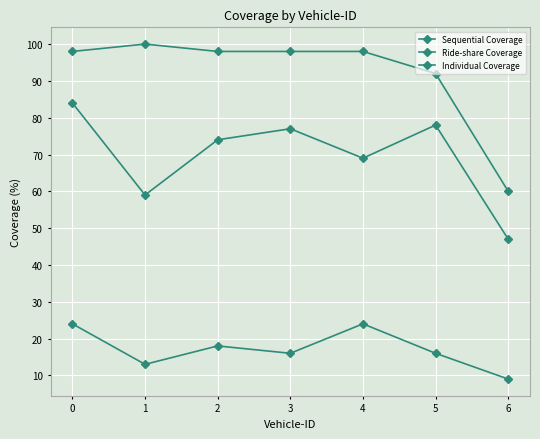

How many lines are shown in the chart?

3